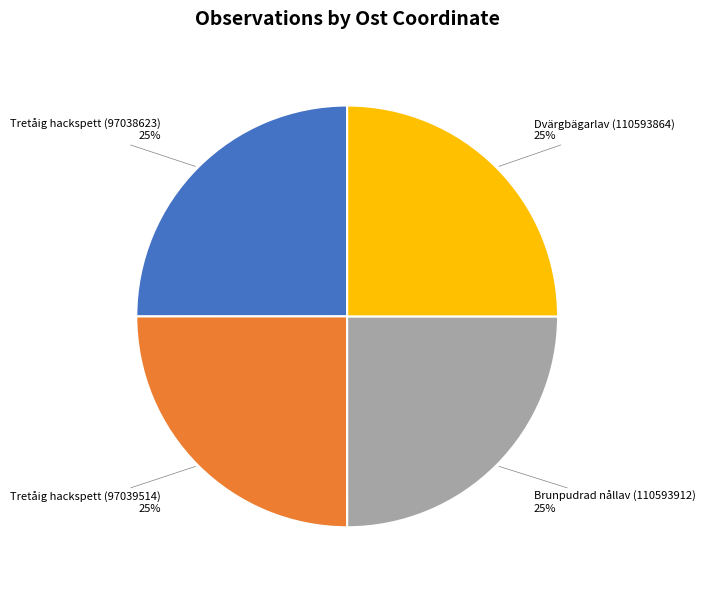

Is there a majority slice in this chart?

No